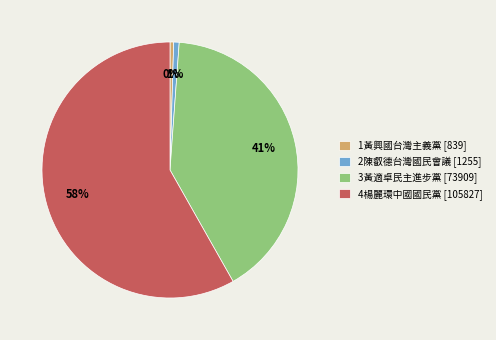

To the nearest percent, what portion does 4楊麗環中國國民黨 represent?

58%